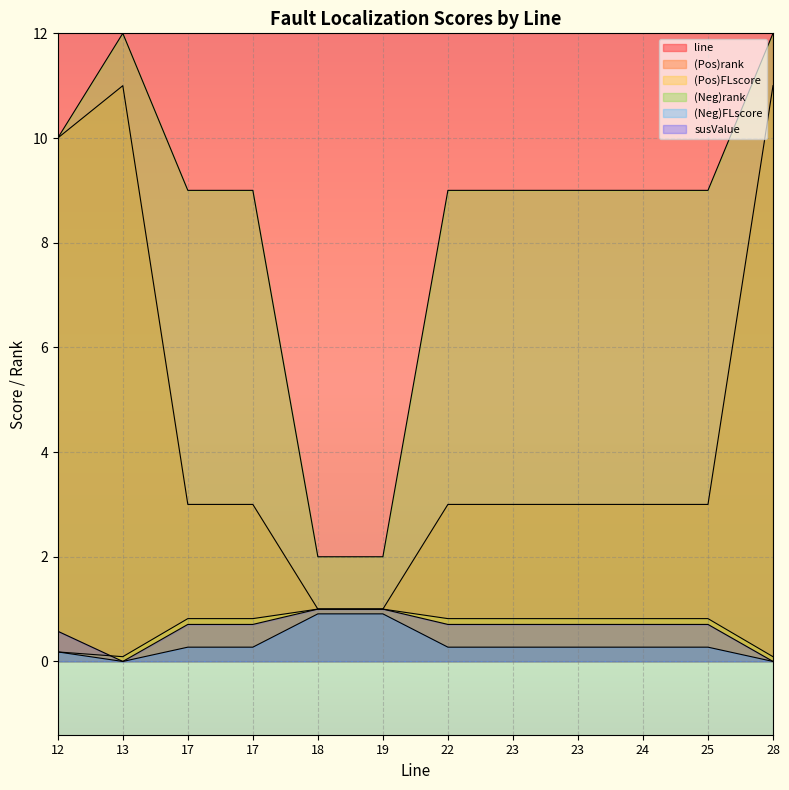

Rank the series by their maximum value, from lowest to highest.

(Neg)FLscore, (Pos)rank, susValue, (Pos)FLscore, (Neg)rank, line